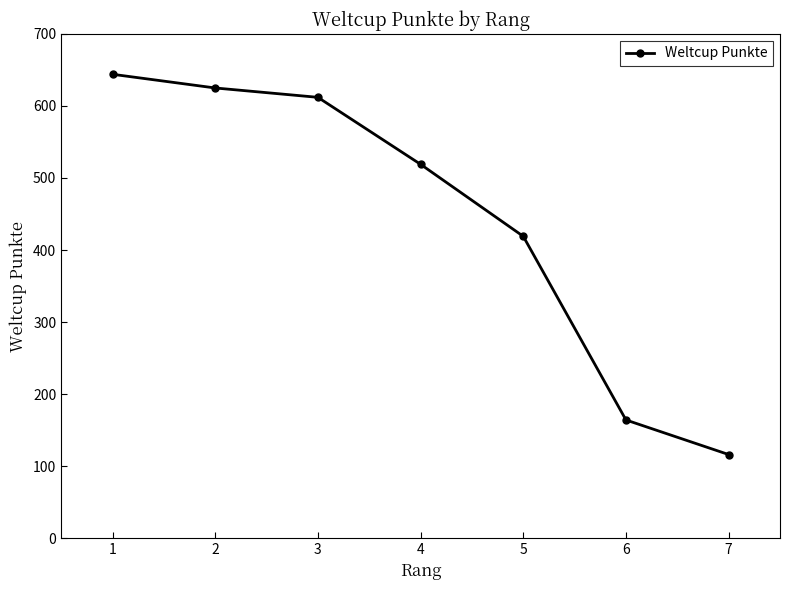

How many values are below 519?

3